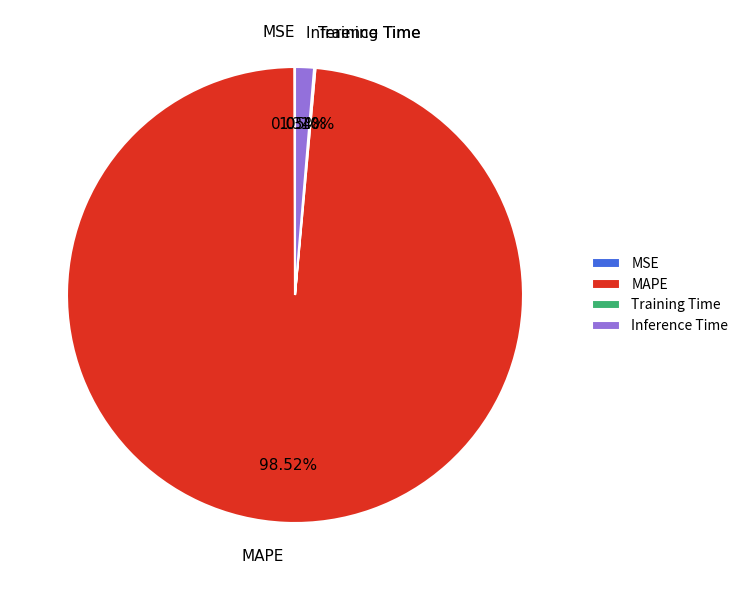

Which category has the biggest portion of the pie?

MAPE